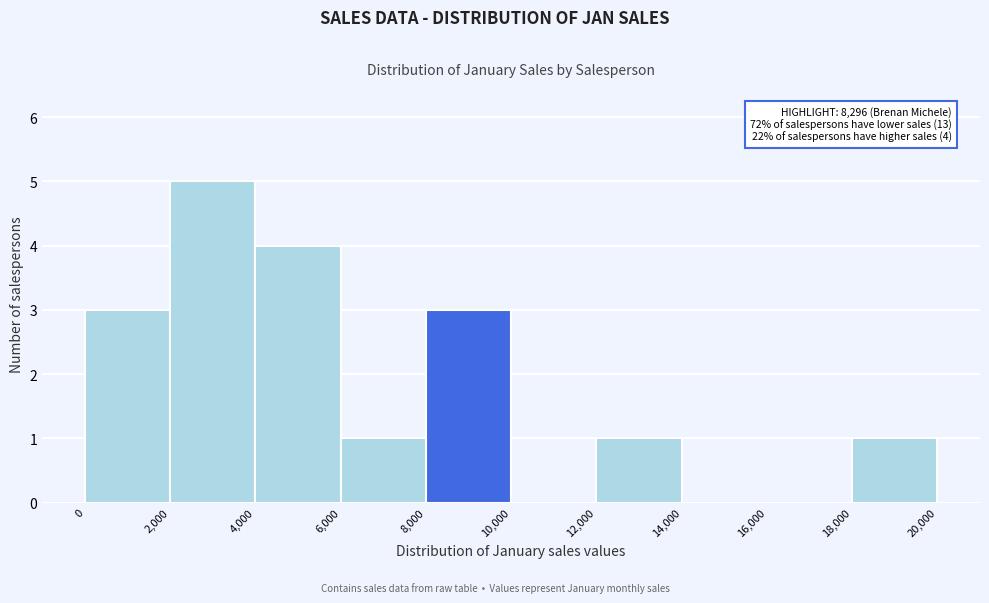

Over which range of the x-axis is the bar tallest?

2,000 to 4,000